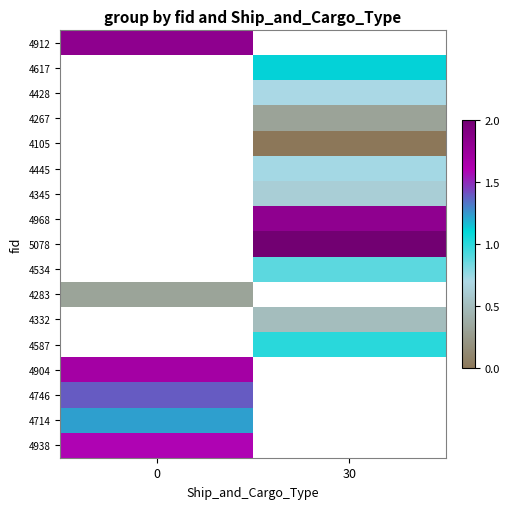

At how many categories does at least one series exceed 1?

2